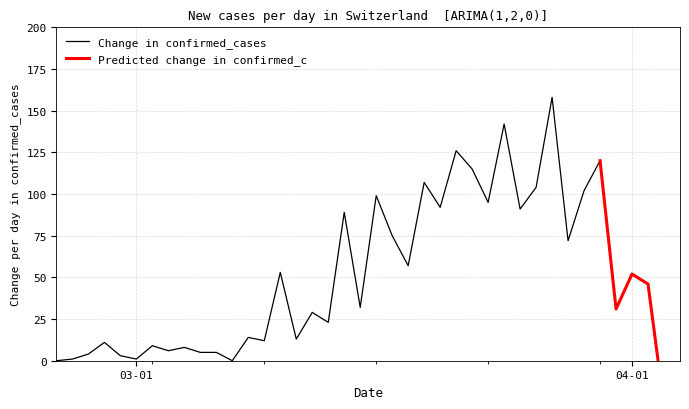

In CH_diff, how many points are higher than both neighbors (excluding endpoints)?

14